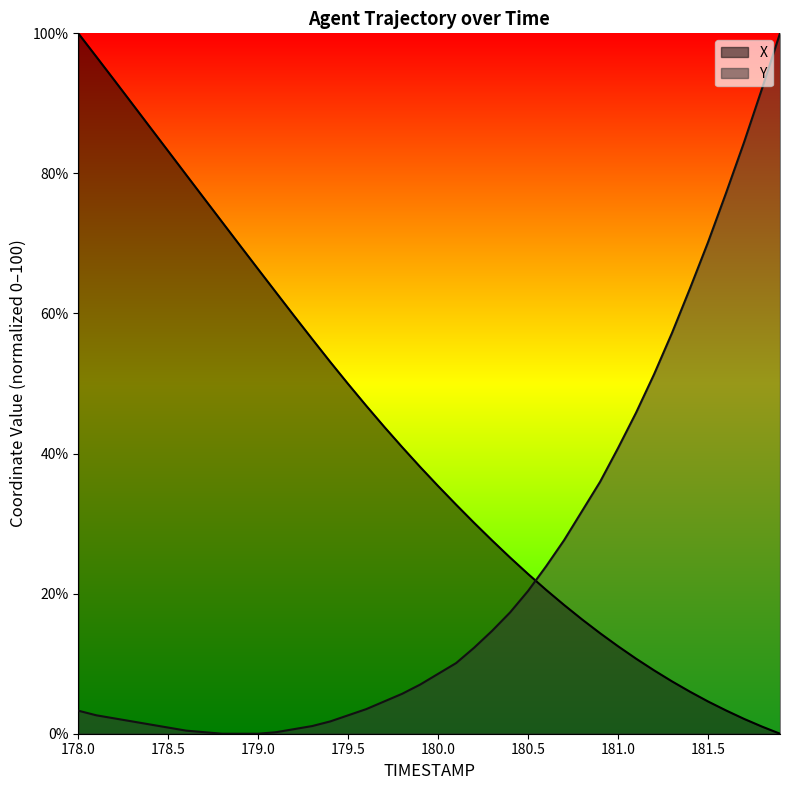

What is the average value of the X series?

41.7